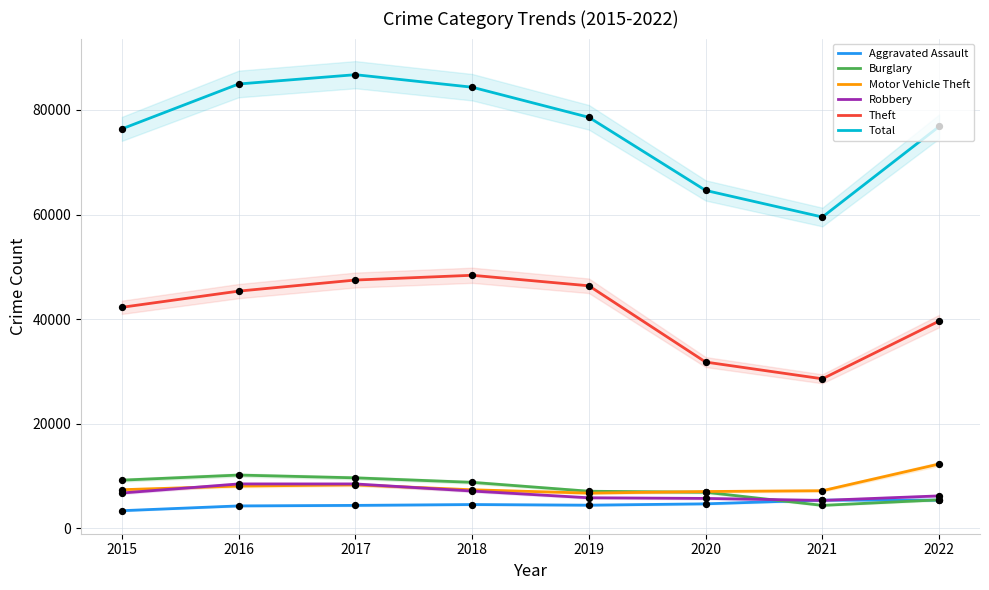

What is the total value across all series at 2020?

120792